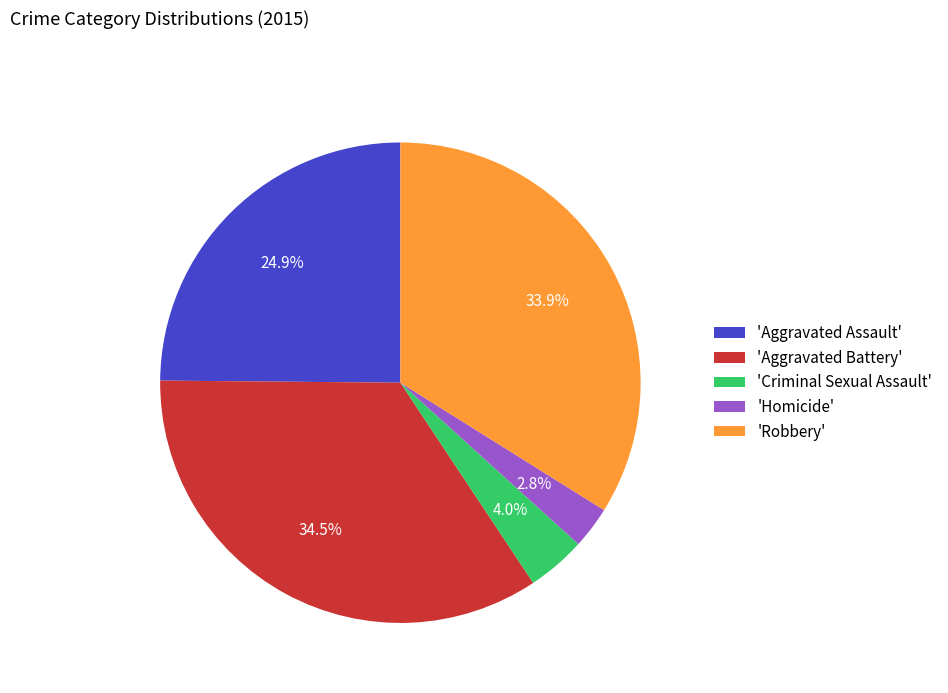

How much of the chart is everything except 'Aggravated Assault'?

75.1%